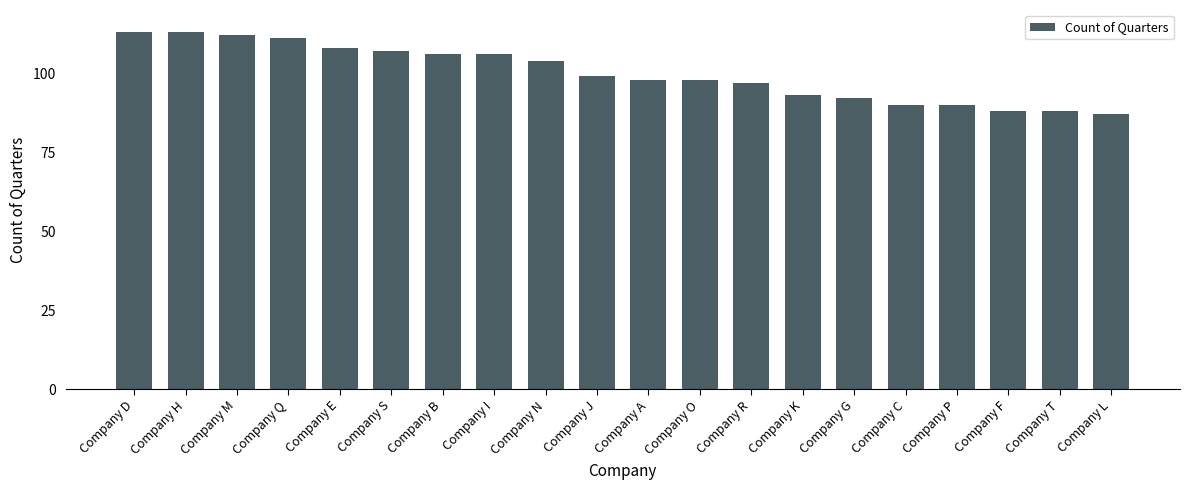

What is the average value?

100